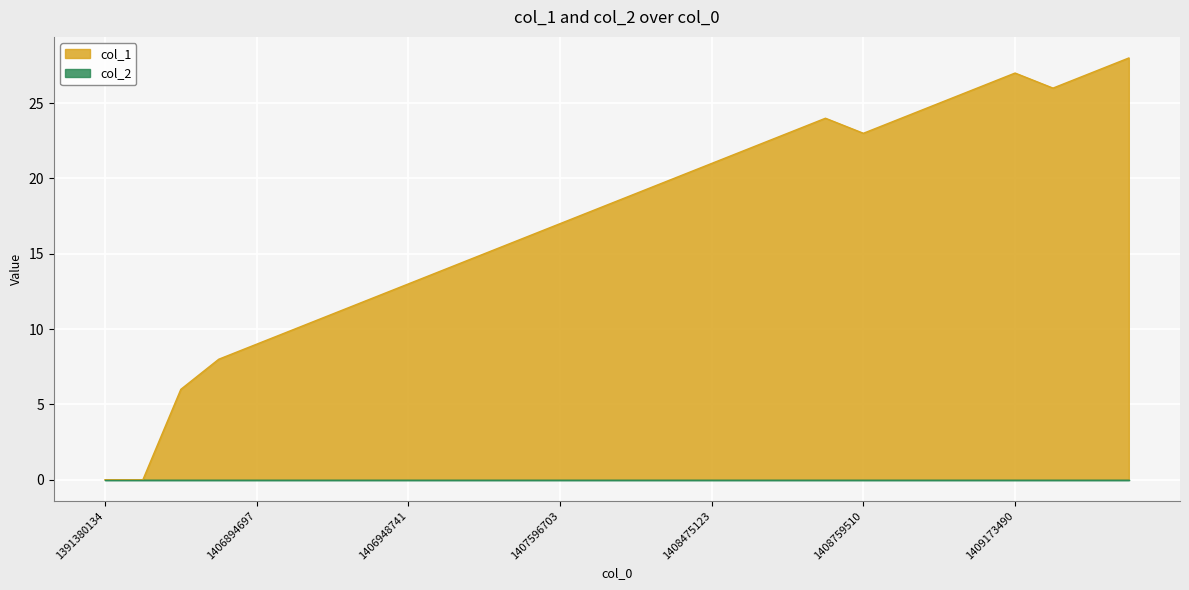

Between 1409173490 and 1408982686, which is larger?

1409173490